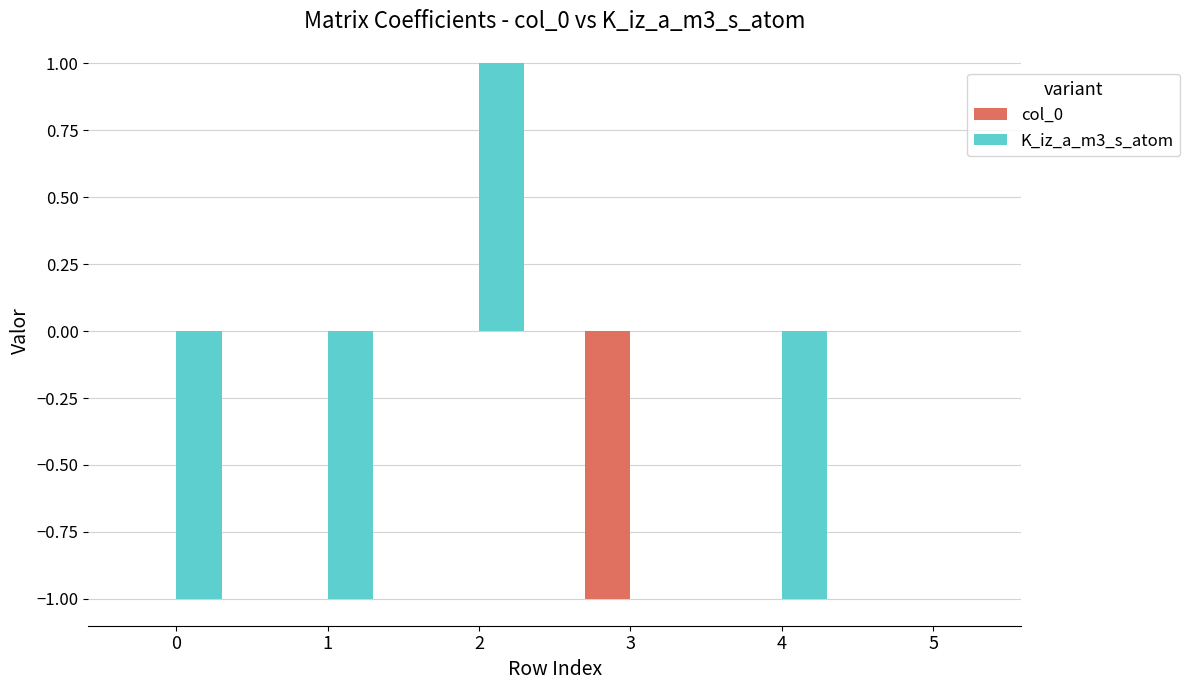

Reading right to left, transcribe all the data shown in this chart.

col_0: 5=0	4=0	3=-1	2=0	1=0	0=0
K_iz_a_m3_s_atom: 5=0	4=-1	3=0	2=1	1=-1	0=-1